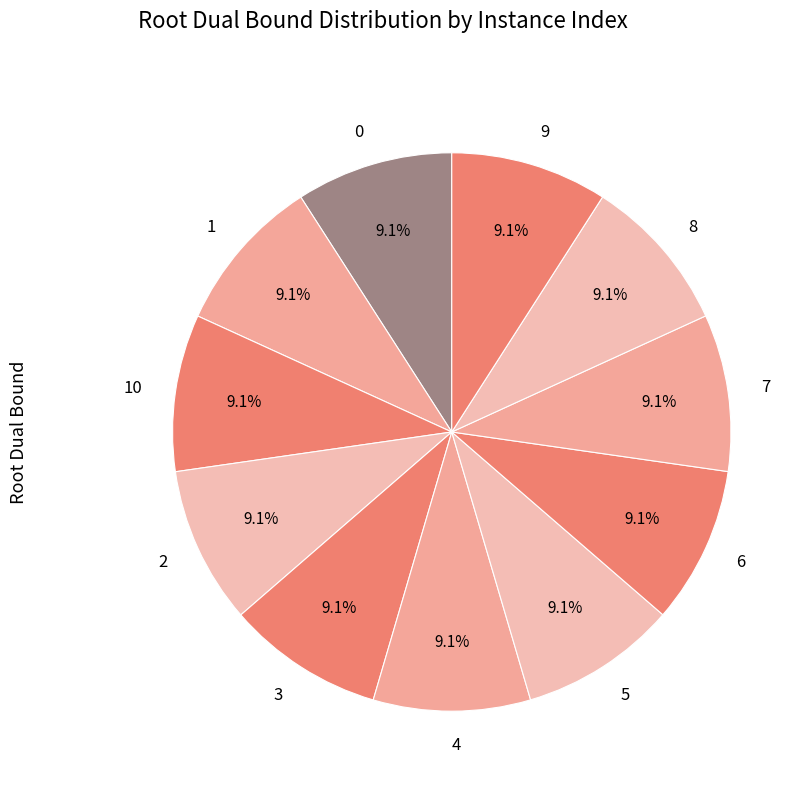

Does 1 account for over 50% of the chart?

No